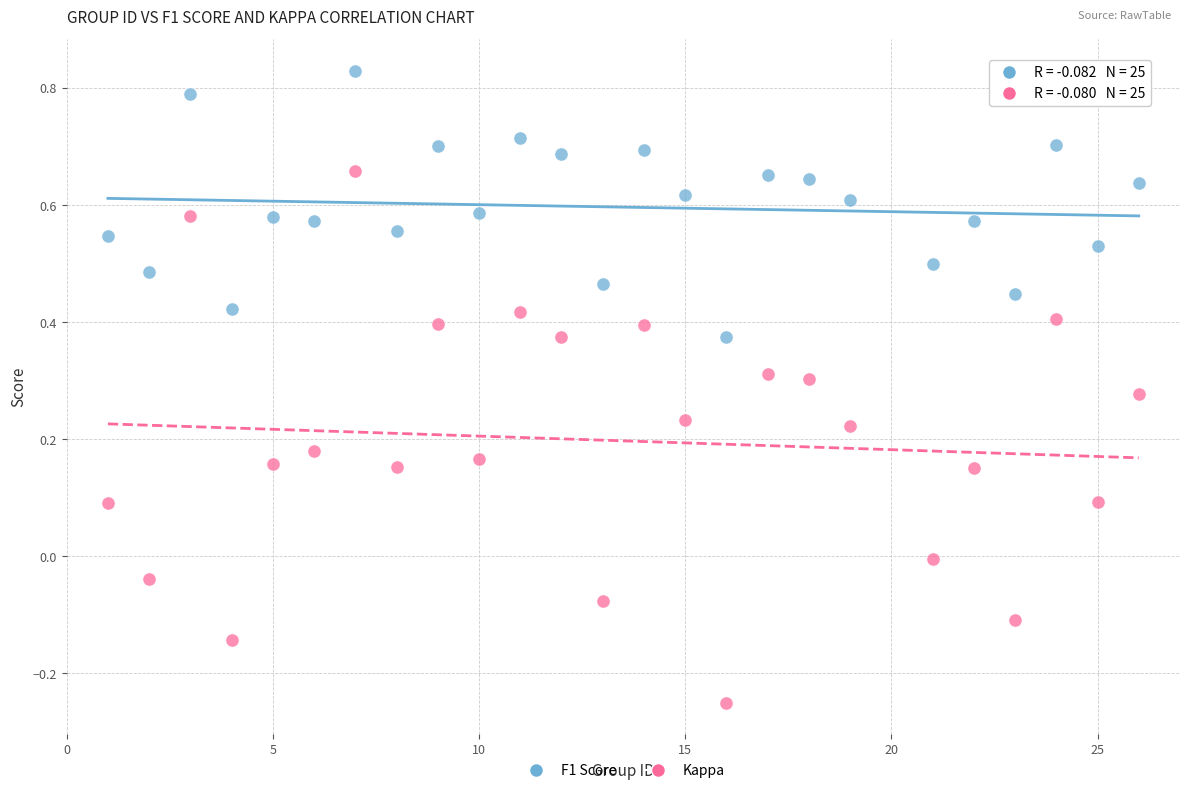

What are all the series names shown in the legend?

F1 Score, Kappa